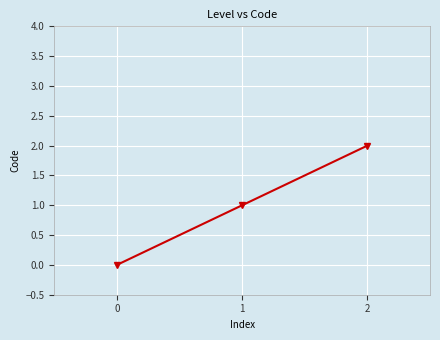

Is it true that the value at 1 is 1?

True